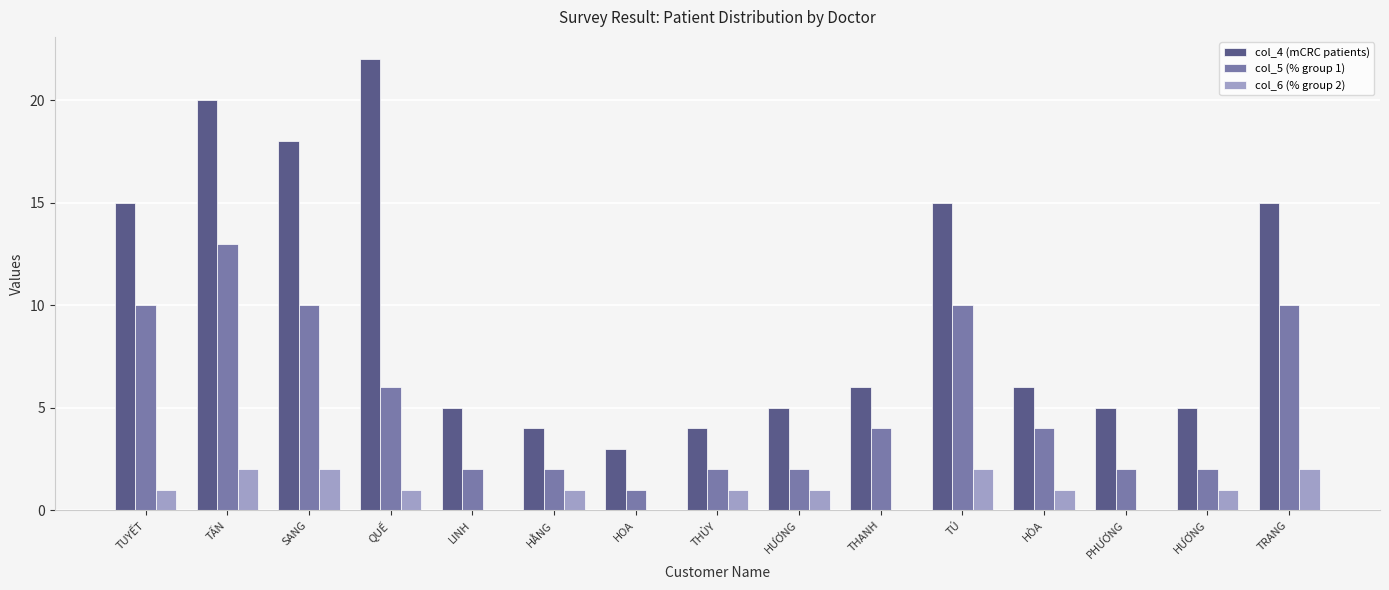

What are all the series names shown in the legend?

col_4 (mCRC patients), col_5 (% group 1), col_6 (% group 2)